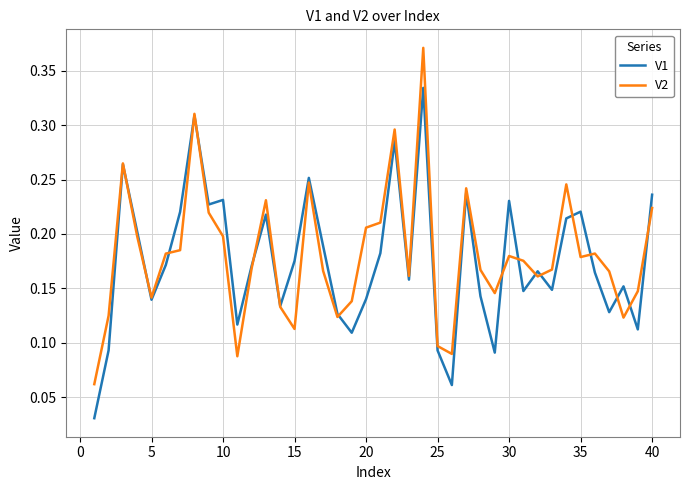

Which series has the largest range (max minus min)?

V2